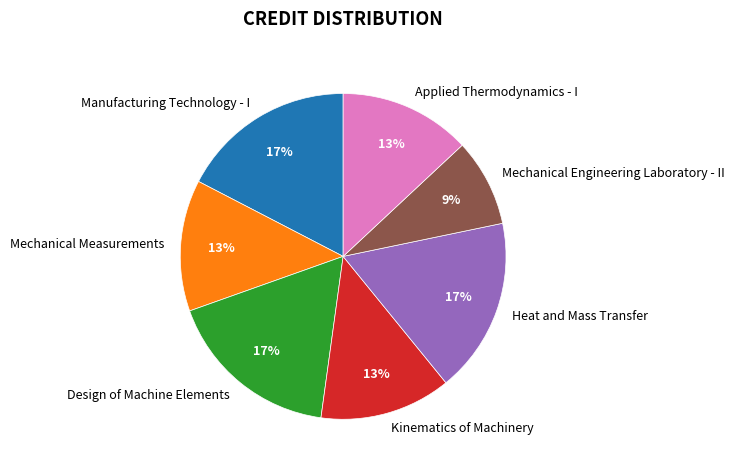

To the nearest percent, what is the average slice percentage?

14%